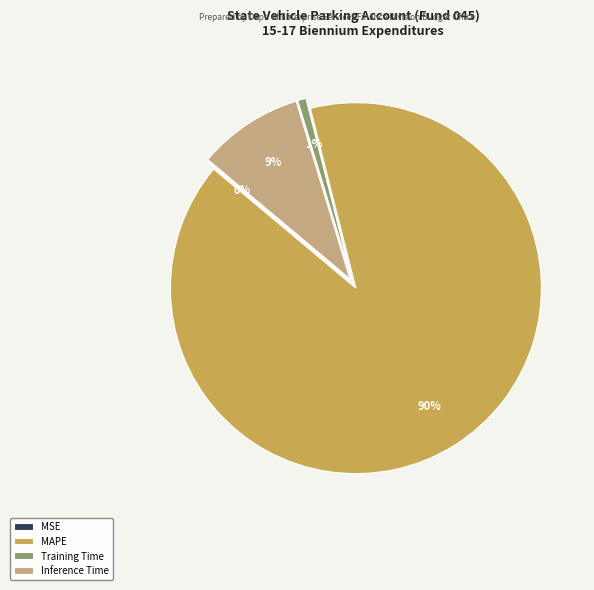

Which has a higher value, MAPE or Inference Time?

MAPE